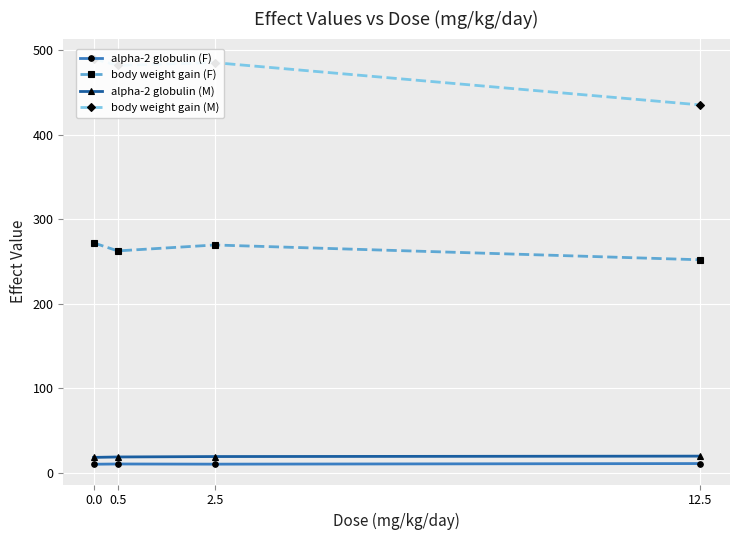

What is the sum of the body weight gain (M) values at 0.5 and 0.0?

971.8